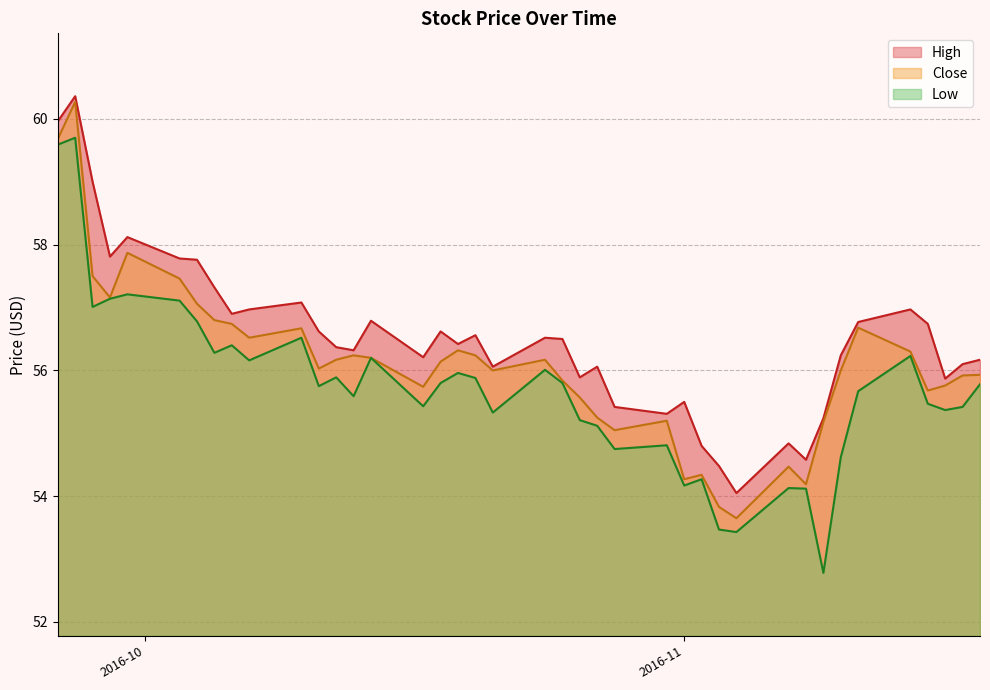

At which label is High closest to 57?

2016-10-07